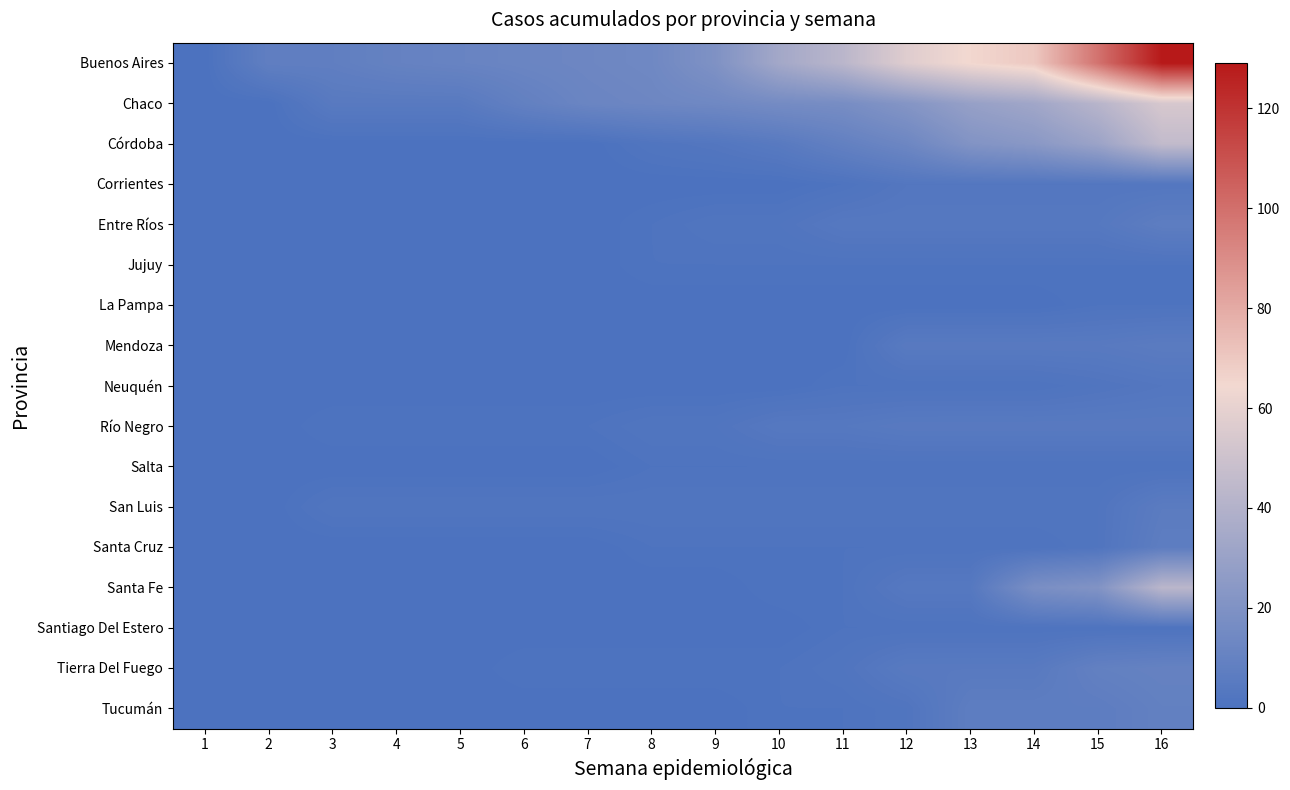

Reading left to right, what are all the values shown in this chart?

Buenos Aires: 1=0	2=8	3=8	4=10	5=11	6=12	7=13	8=14	9=20	10=34	11=43	12=57	13=65	14=70	15=99	16=129
Chaco: 1=0	2=0	3=5	4=5	5=5	6=9	7=12	8=13	9=14	10=16	11=17	12=22	13=29	14=33	15=42	16=54
Córdoba: 1=0	2=0	3=0	4=0	5=0	6=0	7=0	8=2	9=3	10=5	11=9	12=13	13=21	14=24	15=31	16=46
Corrientes: 1=0	2=0	3=0	4=0	5=0	6=0	7=0	8=0	9=0	10=0	11=1	12=3	13=3	14=3	15=3	16=3
Entre Ríos: 1=0	2=0	3=0	4=0	5=0	6=0	7=0	8=1	9=2	10=2	11=4	12=4	13=4	14=4	15=4	16=7
Jujuy: 1=0	2=0	3=0	4=0	5=0	6=0	7=0	8=1	9=1	10=1	11=1	12=1	13=1	14=1	15=1	16=1
La Pampa: 1=0	2=0	3=0	4=0	5=0	6=0	7=0	8=0	9=0	10=0	11=0	12=0	13=0	14=0	15=1	16=1
Mendoza: 1=0	2=0	3=0	4=0	5=0	6=0	7=0	8=0	9=0	10=0	11=0	12=5	13=5	14=5	15=5	16=6
Neuquén: 1=0	2=0	3=0	4=0	5=0	6=0	7=0	8=0	9=0	10=0	11=1	12=1	13=1	14=1	15=2	16=3
Río Negro: 1=0	2=0	3=1	4=1	5=1	6=1	7=1	8=2	9=2	10=4	11=4	12=5	13=5	14=5	15=5	16=5
Salta: 1=0	2=0	3=0	4=0	5=0	6=0	7=0	8=1	9=1	10=1	11=1	12=1	13=1	14=1	15=1	16=1
San Luis: 1=0	2=0	3=2	4=2	5=2	6=2	7=2	8=2	9=2	10=2	11=2	12=2	13=2	14=2	15=2	16=6
Santa Cruz: 1=0	2=0	3=0	4=0	5=0	6=0	7=0	8=1	9=1	10=1	11=1	12=1	13=1	14=1	15=2	16=7
Santa Fe: 1=0	2=0	3=0	4=0	5=0	6=0	7=0	8=0	9=0	10=1	11=1	12=4	13=4	14=18	15=21	16=43
Santiago Del Estero: 1=0	2=0	3=0	4=0	5=0	6=0	7=0	8=0	9=0	10=0	11=1	12=1	13=1	14=1	15=1	16=1
Tierra Del Fuego: 1=0	2=0	3=0	4=0	5=0	6=1	7=1	8=1	9=1	10=1	11=2	12=5	13=5	14=5	15=9	16=10
Tucumán: 1=0	2=0	3=0	4=0	5=0	6=0	7=0	8=0	9=0	10=1	11=1	12=2	13=7	14=7	15=7	16=9